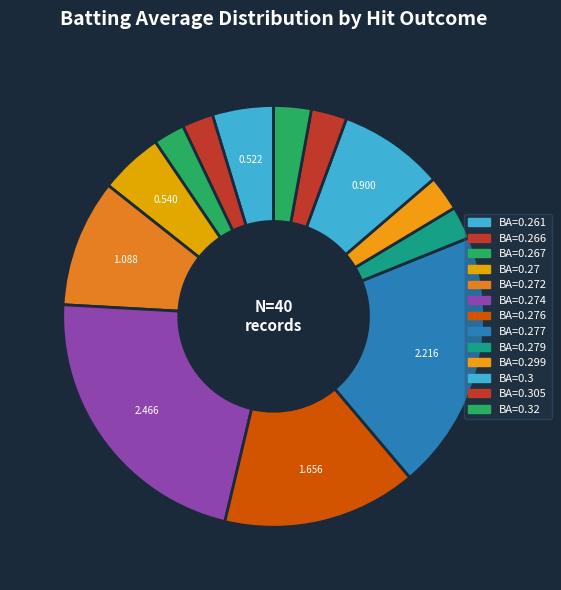

Count the number of slices in the pie.

13